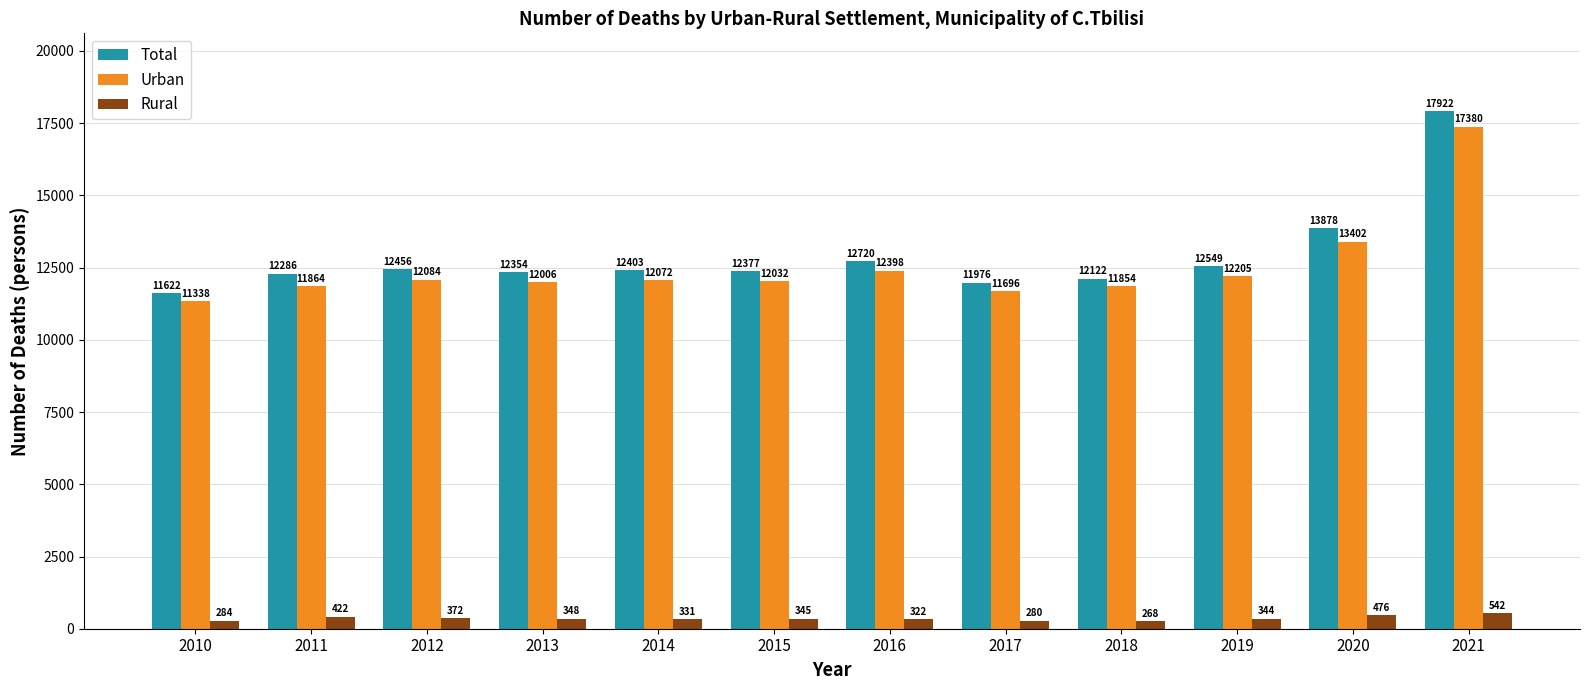

What is the spread (max minus min) of values at 2016?

12398